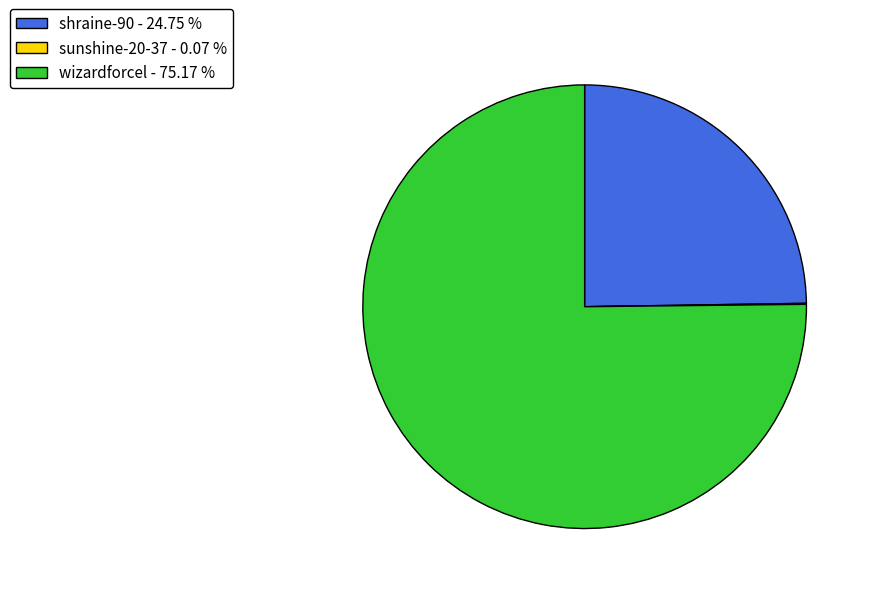

Does wizardforcel represent more than half of the total?

Yes